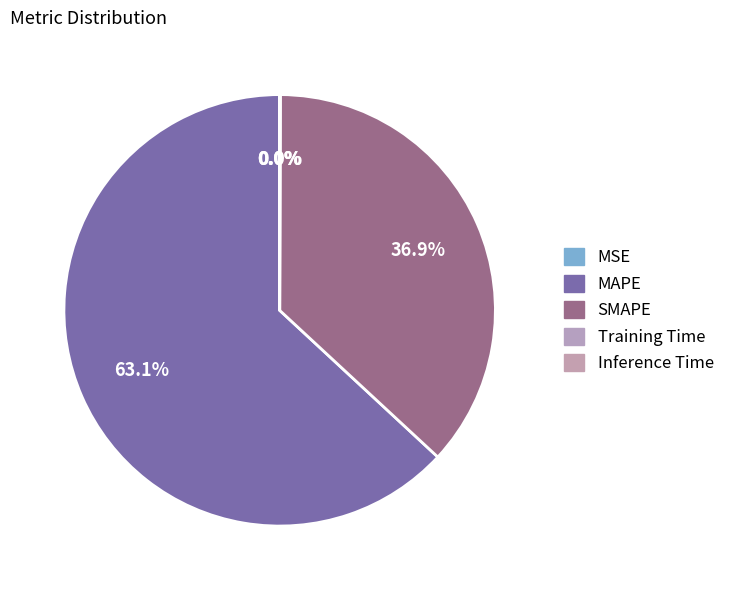

Combined, do SMAPE and Inference Time account for over 50%?

No